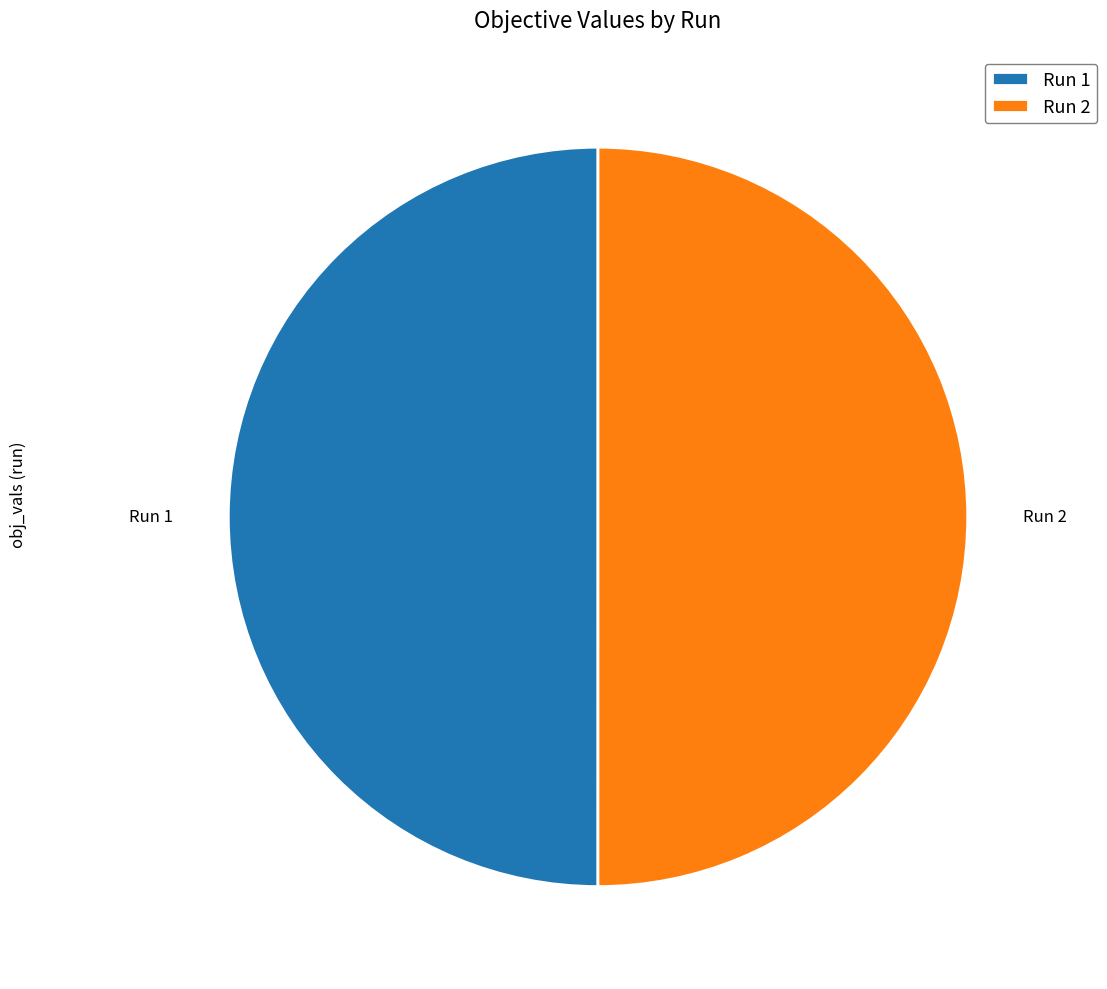

The Run 1 slice represents 50% of the pie. True or false?

True